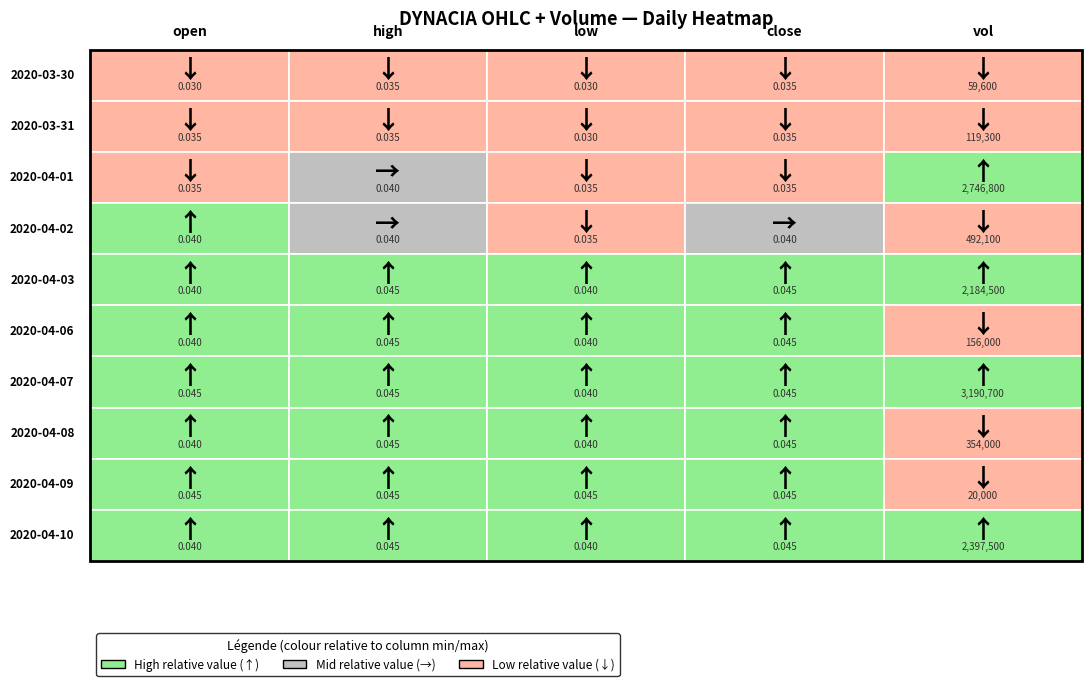

What is the highest value of the 2020-04-08 series?

354000.0